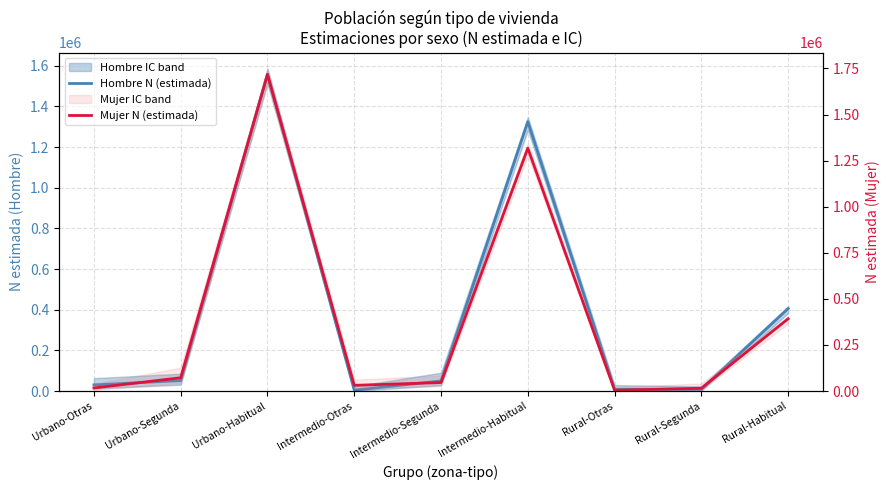

What is the label of the 8th point from the left?

Rural-Segunda